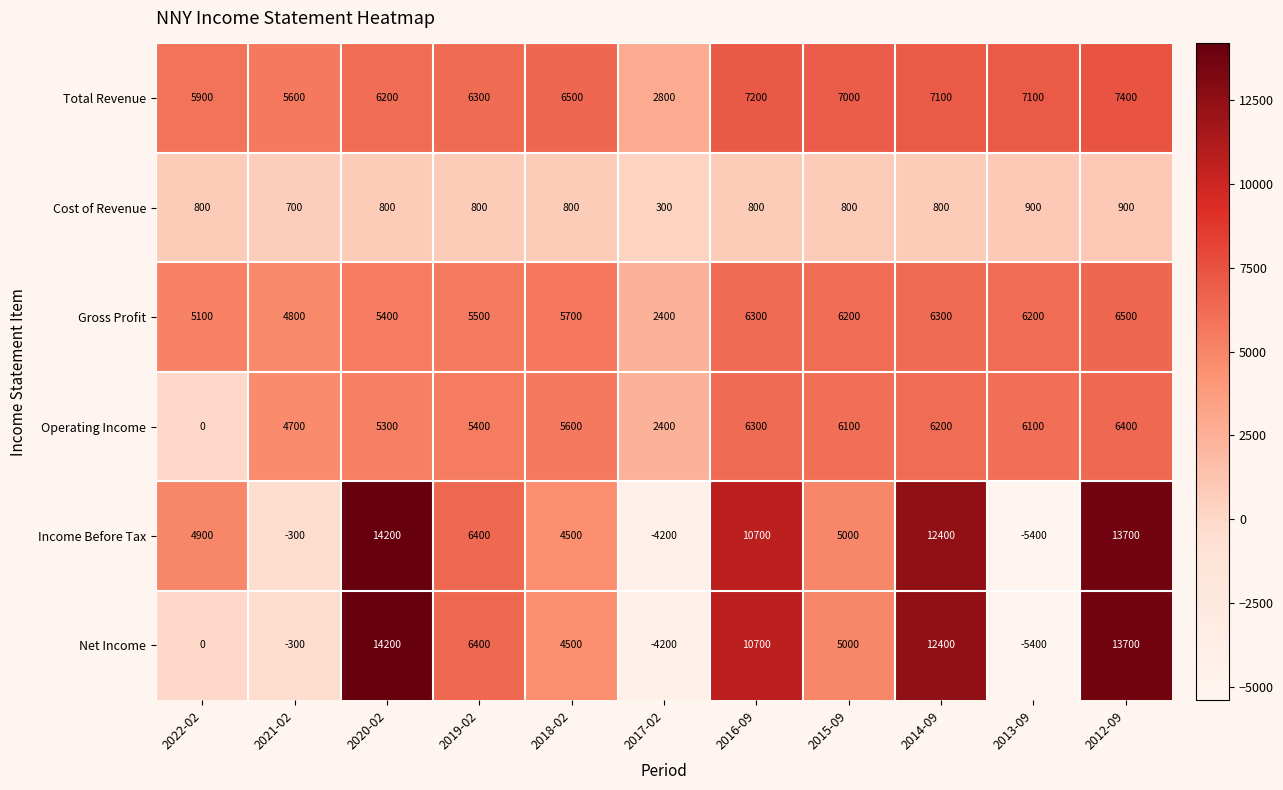

At which label is Total Revenue closest to 5100?

2021-02